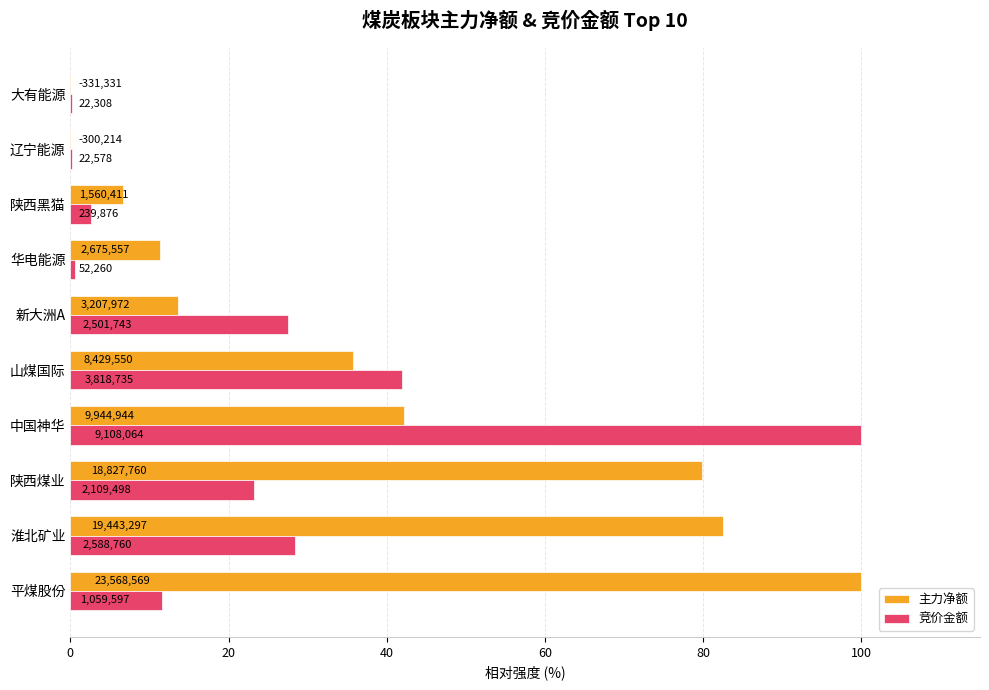

What is the difference between the 竞价金额 values at 辽宁能源 and 新大洲A?

27.2